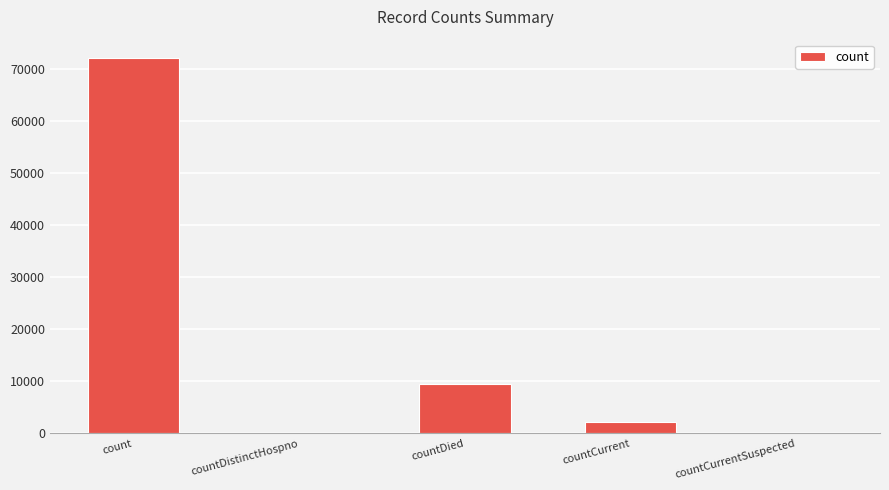

What is the maximum value shown in the chart?

72071